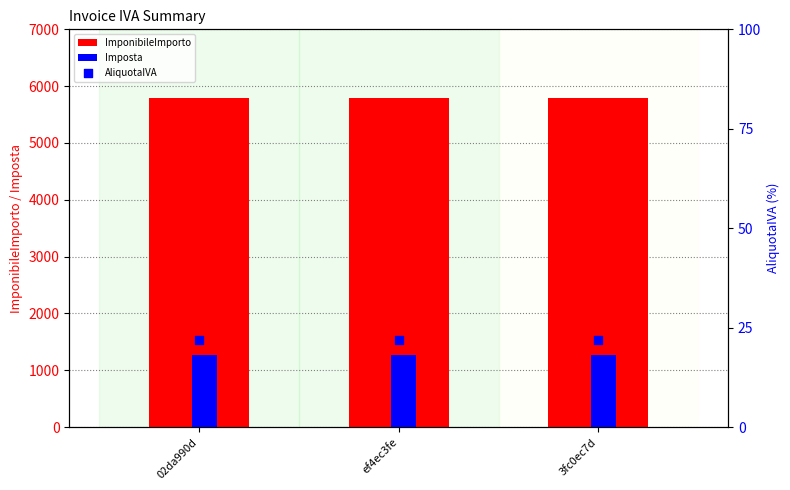

Is the value of AliquotaIVA at 3fc0ec7d greater than the value of Imposta at 02da990d?

No